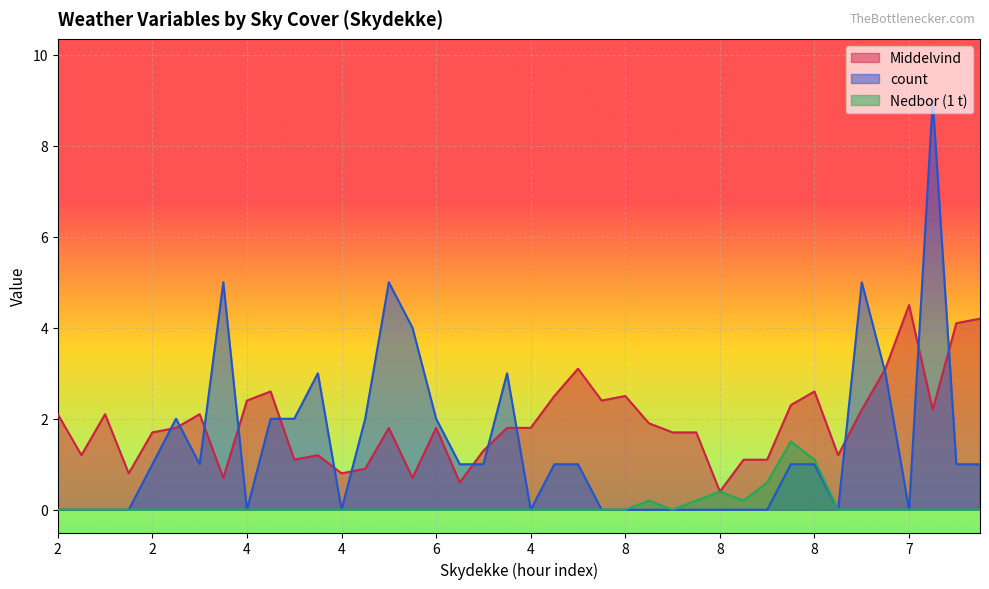

What are all the series names shown in the legend?

Middelvind, count, Nedbor (1 t)